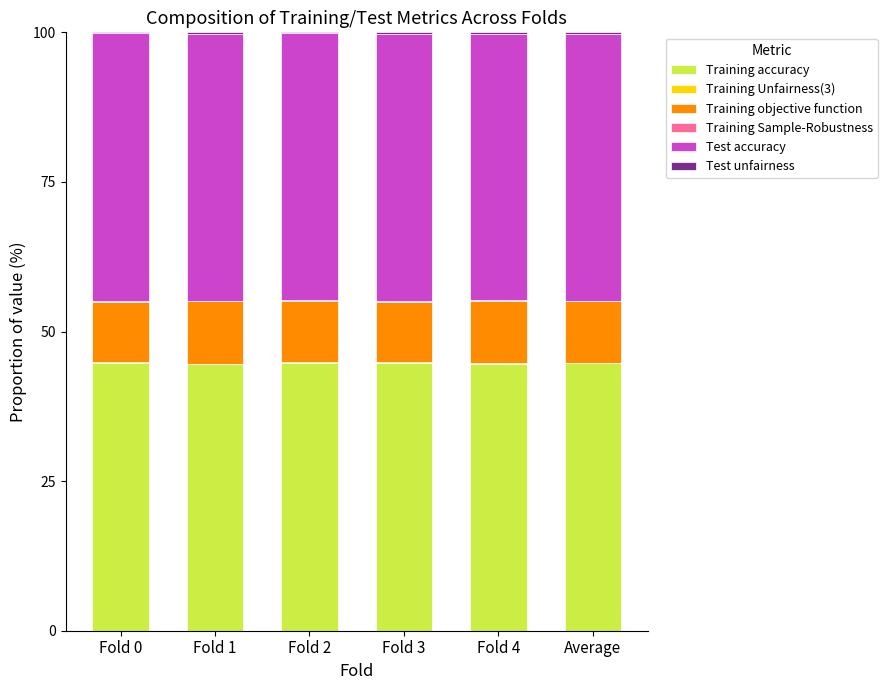

The value of Training accuracy at Fold 2 is 44.8. True or false?

True